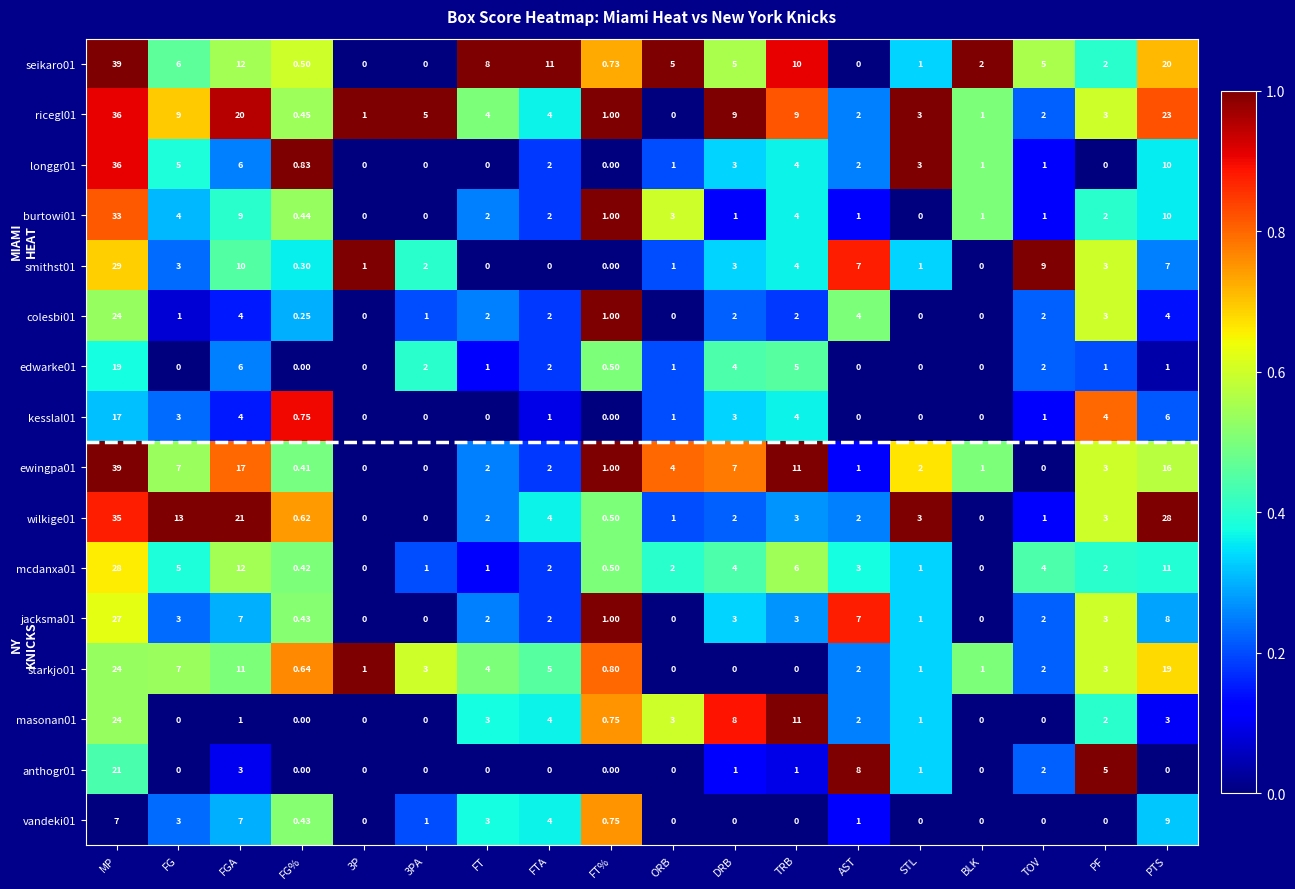

At which label does longgr01 first exceed 2?

MP